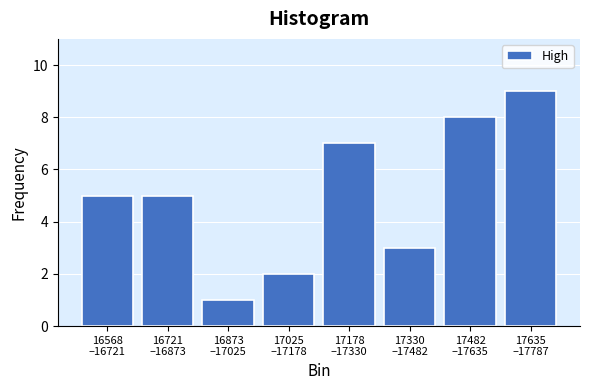

Reading left to right, list all the values displayed in this chart.

5	5	1	2	7	3	8	9